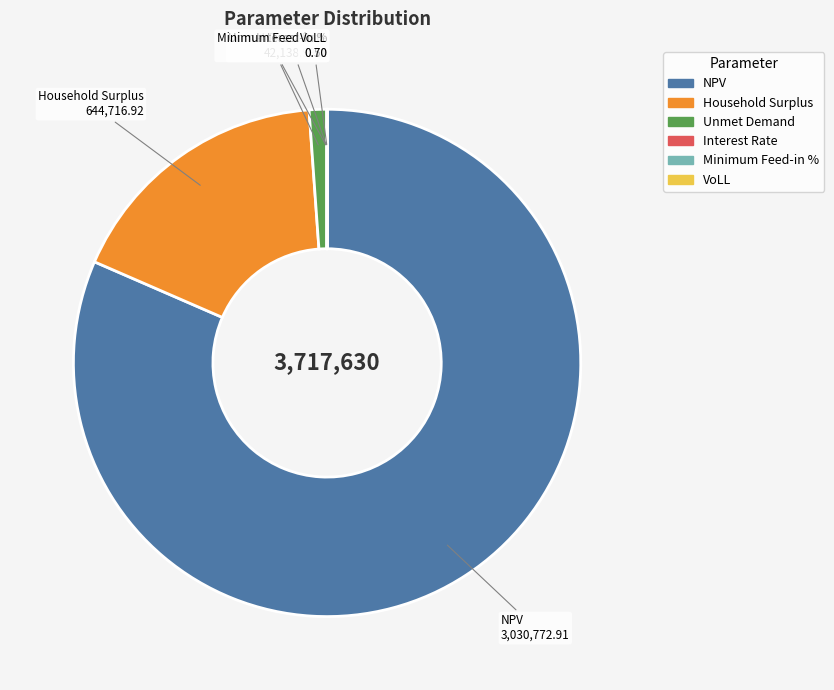

Is there a majority slice in this chart?

Yes